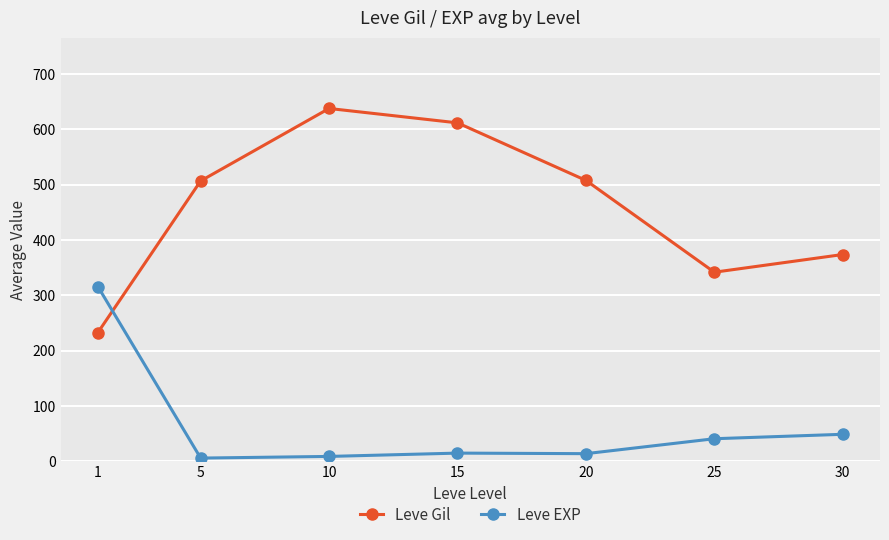

True or false: Leve EXP has a value of 14 at 20.

True